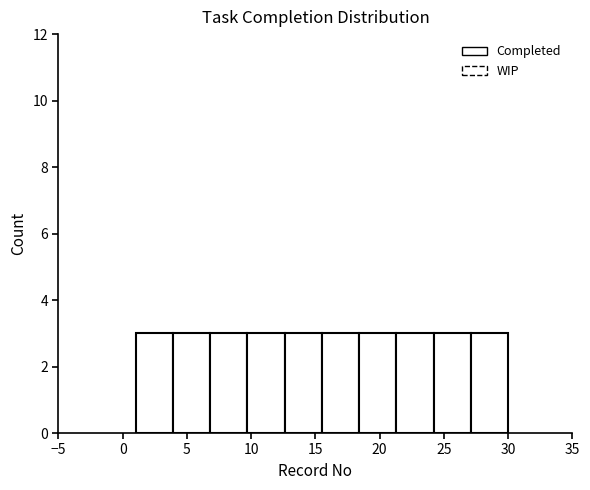

Reading left to right, transcribe this chart: for each bar, give the range it covers on the x-axis and its height. Neither the bar edges nor the heights are printed on the chart, so give them approximately, as read against the axes.

1.0 to 3.9: 3
3.9 to 6.8: 3
6.8 to 9.7: 3
9.7 to 12.6: 3
12.6 to 15.5: 3
15.5 to 18.4: 3
18.4 to 21.3: 3
21.3 to 24.2: 3
24.2 to 27.1: 3
27.1 to 30.0: 3